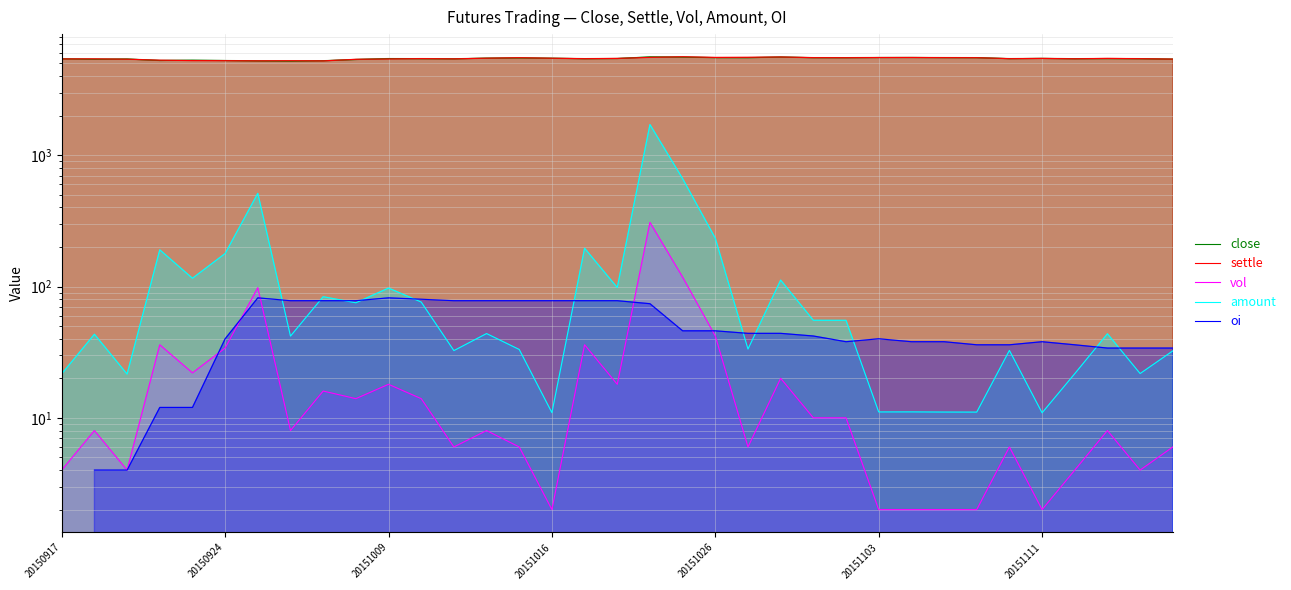

What is the sum of the settle values at 15 and 34?

10867.0